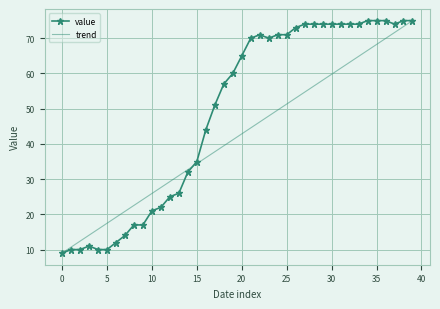

List the series in order of their overall mean, highest first.

value, trend